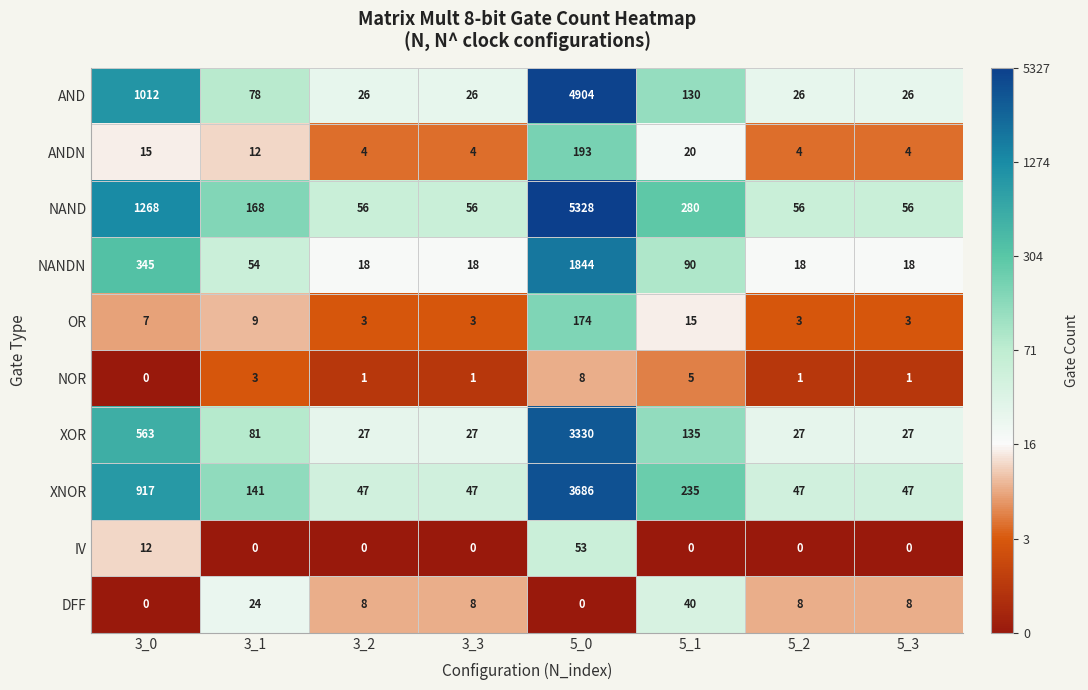

Where is NAND nearest to the value 2692?

3_0